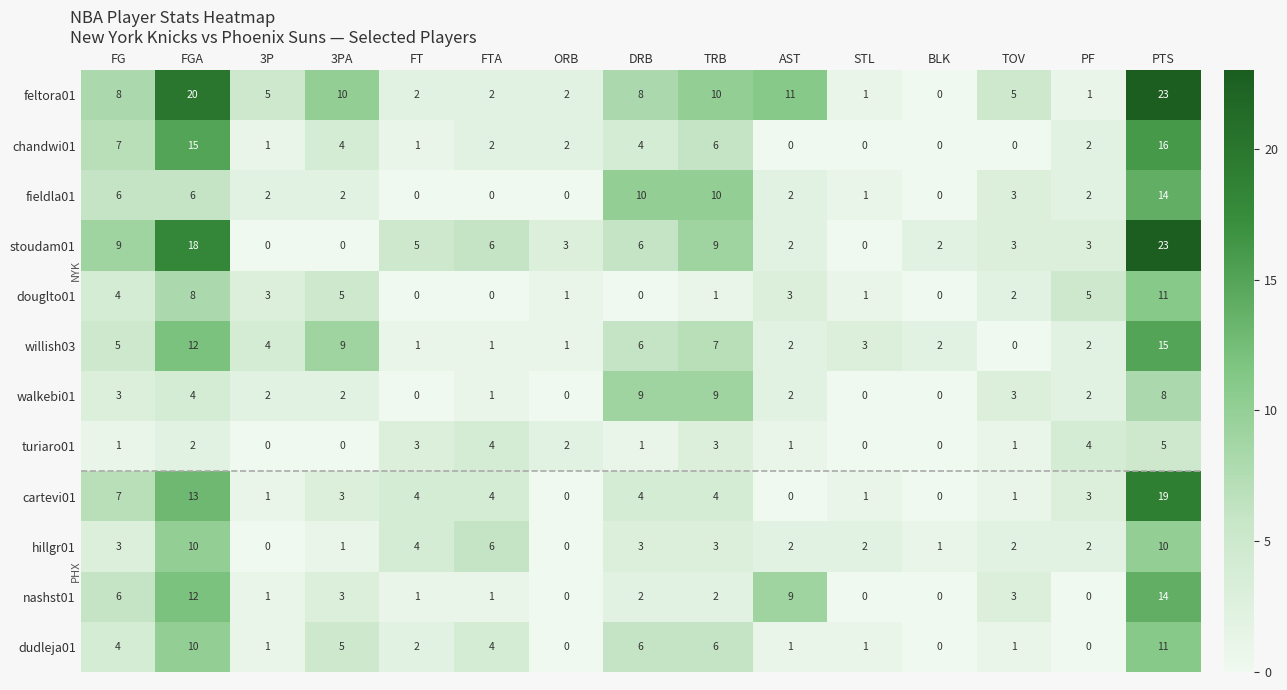

At which label does stoudam01 first exceed 3?

FG